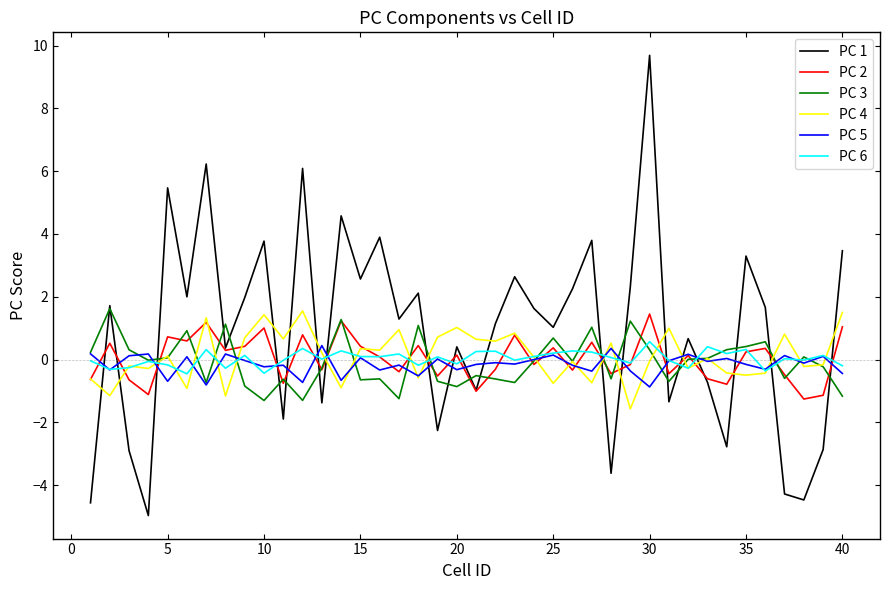

What is the lowest value of the PC 4 series?

-1.6